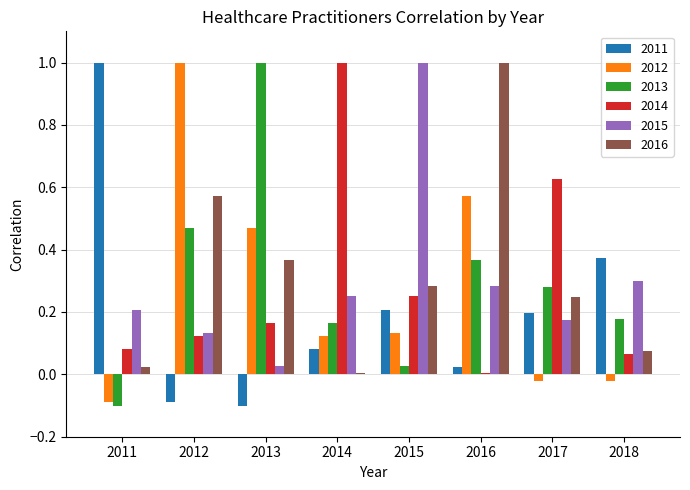

Which series changed the most between 2015 and 2017?

2015